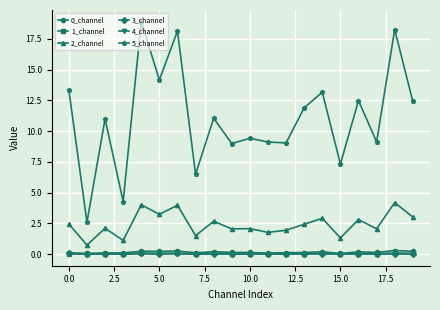

What is the lowest value of the 2_channel series?

0.7